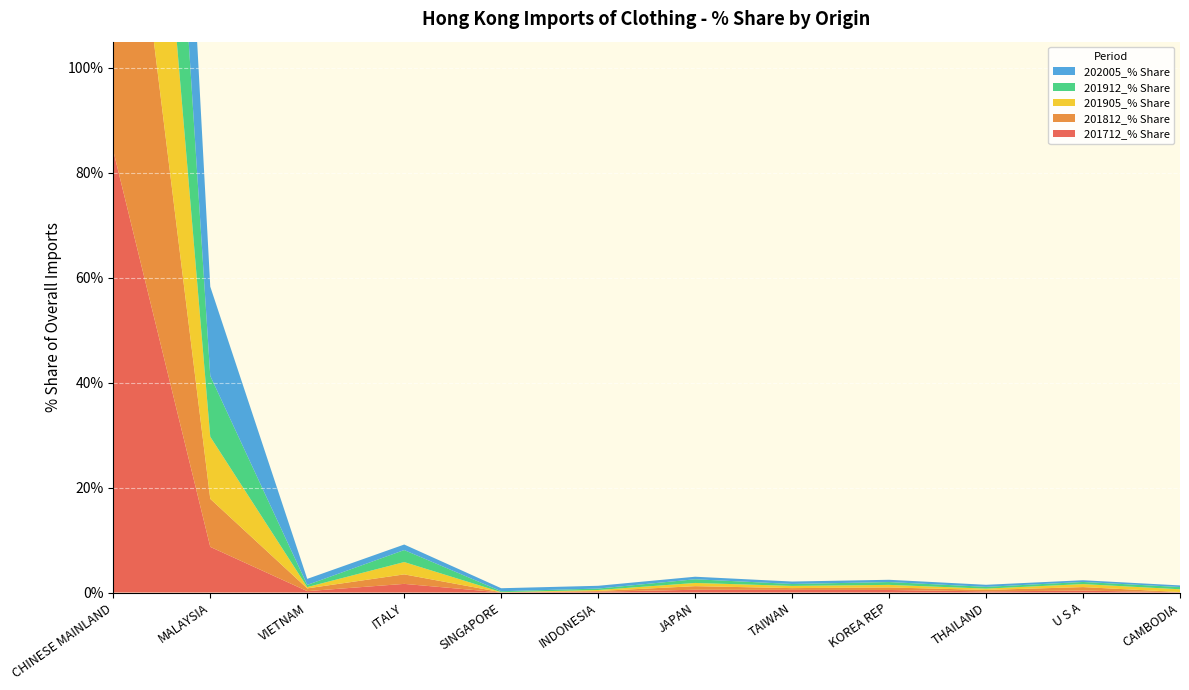

Reading left to right, list all the values displayed in this chart.

201712_% Share: 84.2	8.7	0.3	1.6	0.0	0.2	0.5	0.5	0.5	0.2	0.4	0.0
201812_% Share: 83.5	9.2	0.5	1.8	0.0	0.1	0.7	0.3	0.5	0.3	0.7	0.0
201905_% Share: 80.0	11.8	0.2	2.3	0.0	0.2	0.6	0.4	0.5	0.2	0.6	0.5
201912_% Share: 79.8	11.6	0.4	2.3	0.2	0.3	0.7	0.4	0.5	0.3	0.4	0.4
202005_% Share: 75.5	17.0	1.1	1.1	0.6	0.5	0.5	0.5	0.4	0.4	0.3	0.3